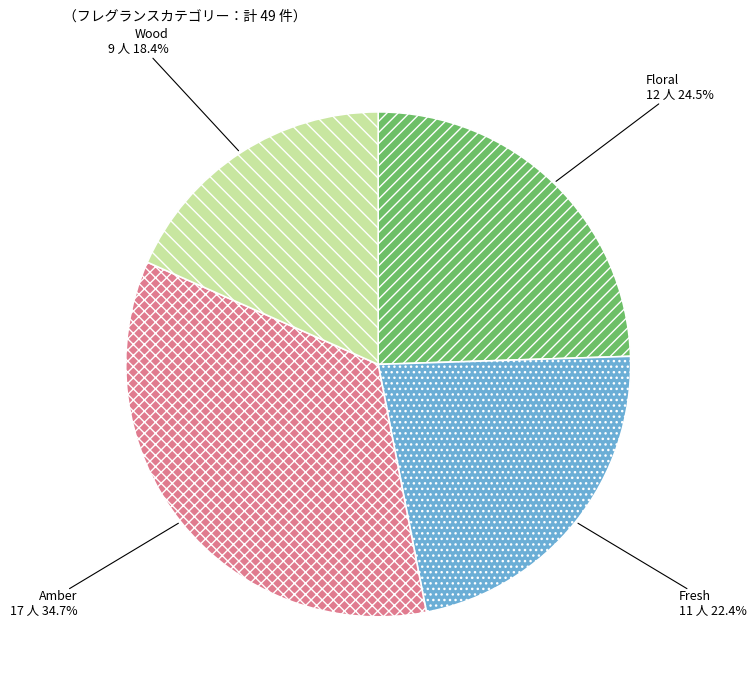

Is it true that Fresh is 9% of the pie?

False